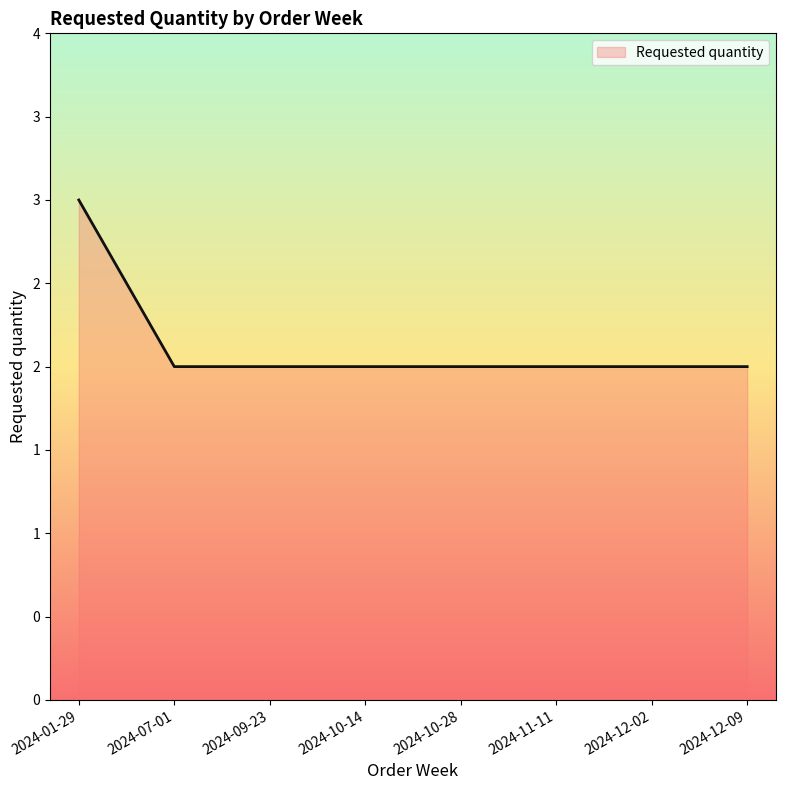

Which category has the lowest value across all series?

2024-07-01